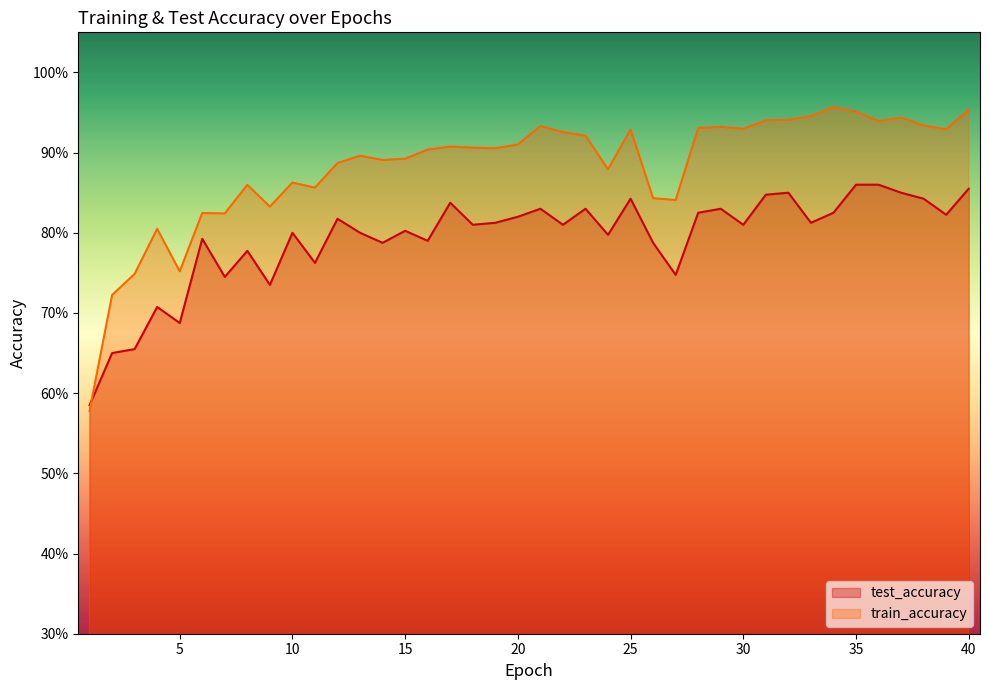

Reading left to right, extract all data points from this chart.

test_accuracy: 0.6	0.7	0.7	0.7	0.7	0.8	0.7	0.8	0.7	0.8	0.8	0.8	0.8	0.8	0.8	0.8	0.8	0.8	0.8	0.8	0.8	0.8	0.8	0.8	0.8	0.8	0.7	0.8	0.8	0.8	0.8	0.8	0.8	0.8	0.9	0.9	0.8	0.8	0.8	0.9
train_accuracy: 0.6	0.7	0.7	0.8	0.8	0.8	0.8	0.9	0.8	0.9	0.9	0.9	0.9	0.9	0.9	0.9	0.9	0.9	0.9	0.9	0.9	0.9	0.9	0.9	0.9	0.8	0.8	0.9	0.9	0.9	0.9	0.9	0.9	1.0	1.0	0.9	0.9	0.9	0.9	1.0